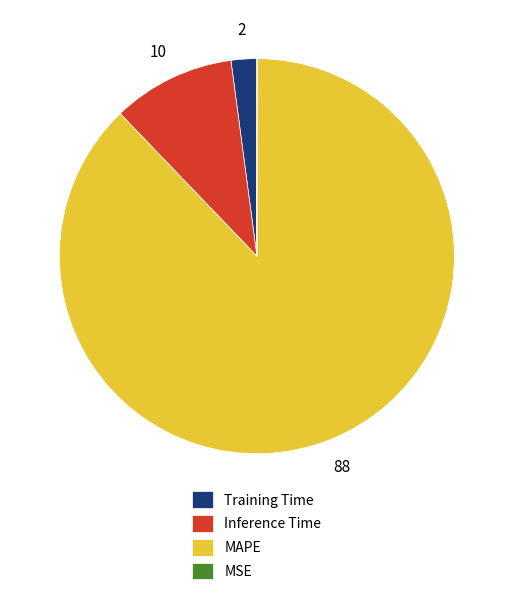

The MAPE slice represents 88% of the pie. True or false?

True